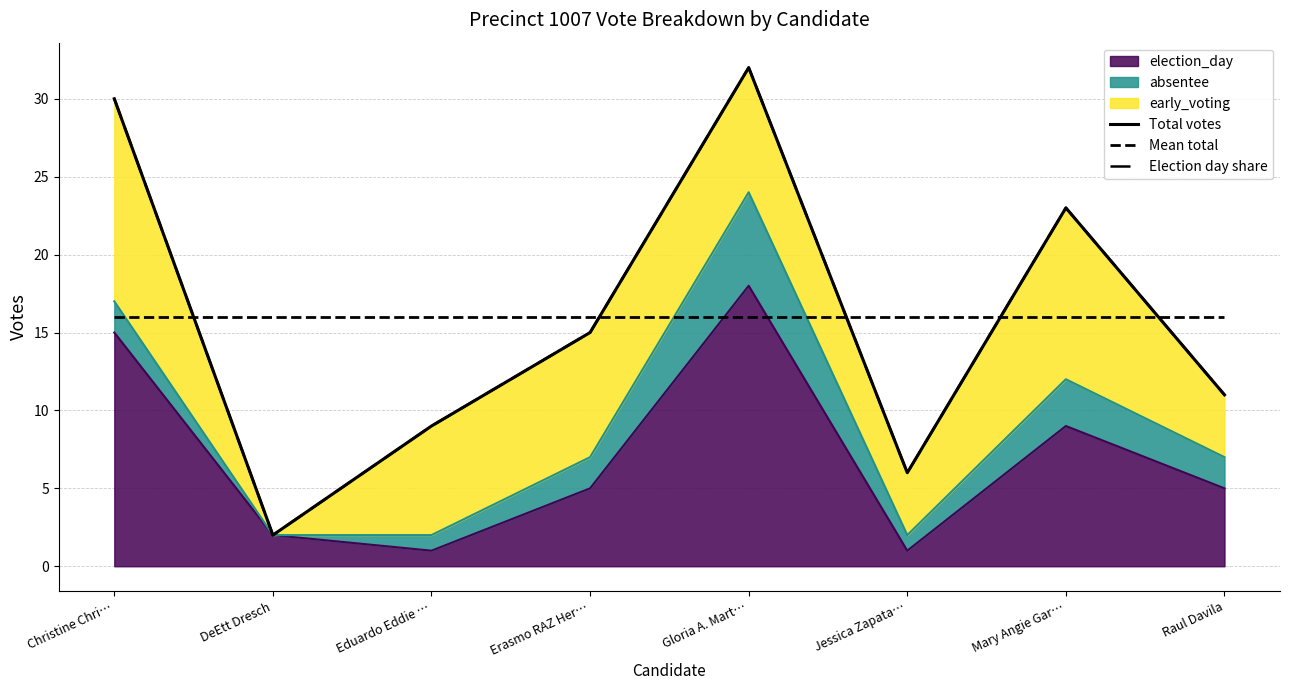

What position from the left is Erasmo RAZ Her…?

4